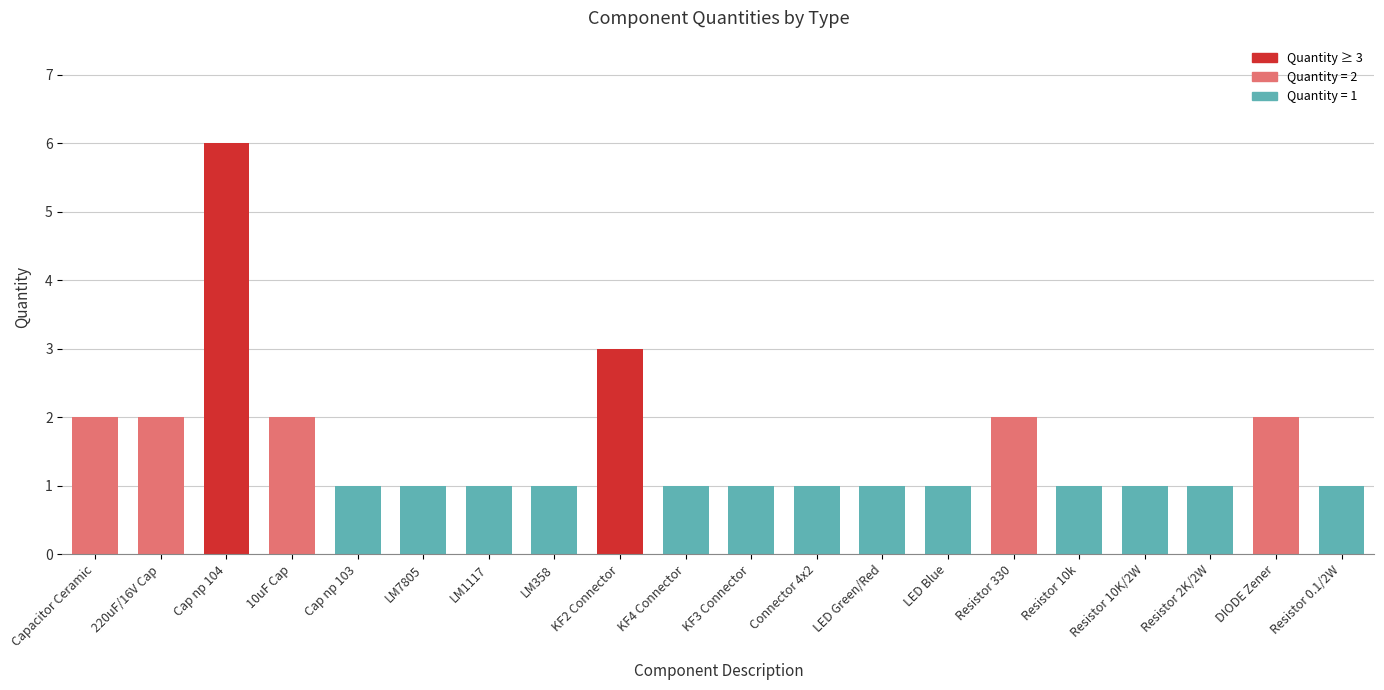

What is the greatest value displayed?

6